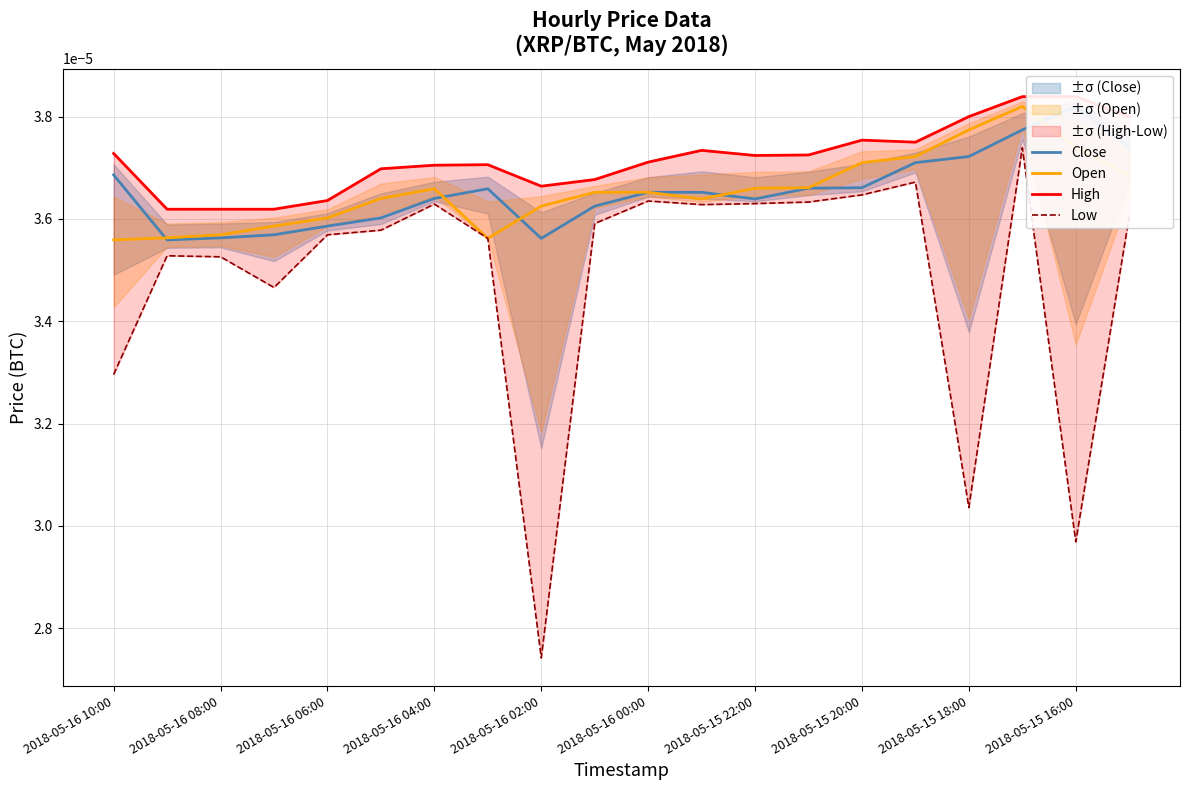

At which label is High closest to 0?

2018-05-16 08:00